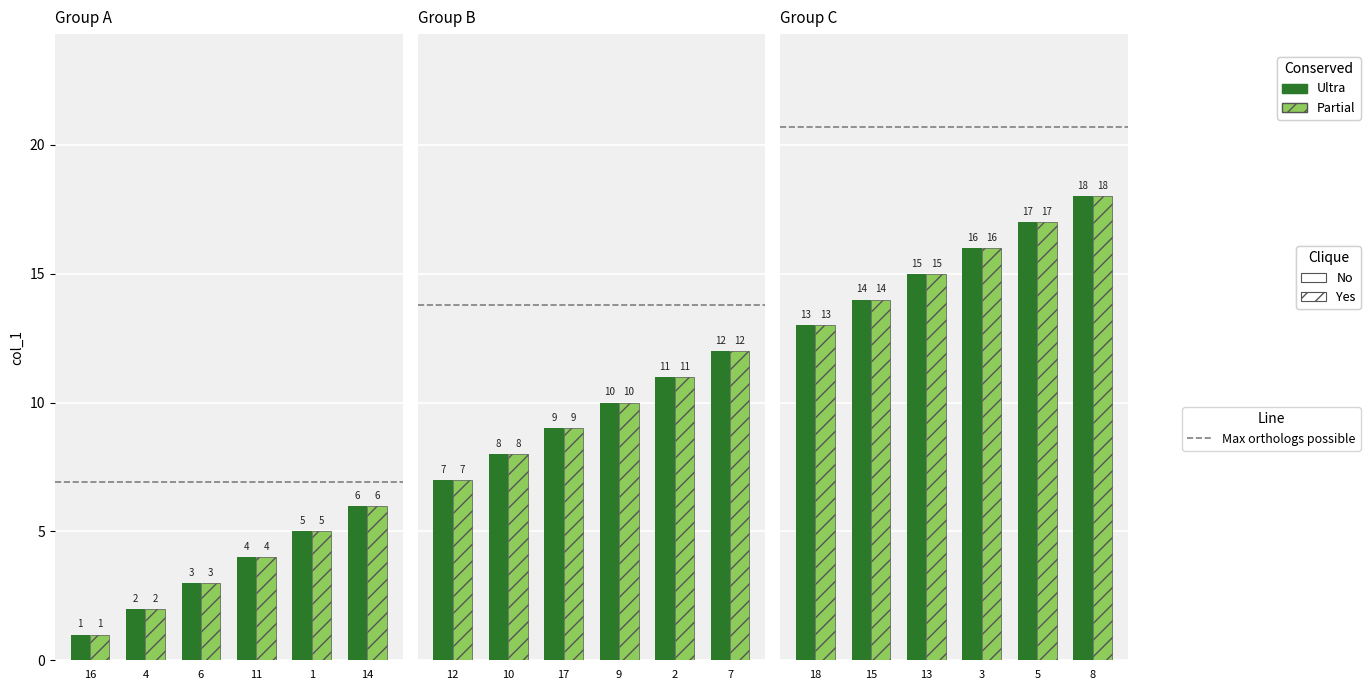

What is the smallest value displayed?

1